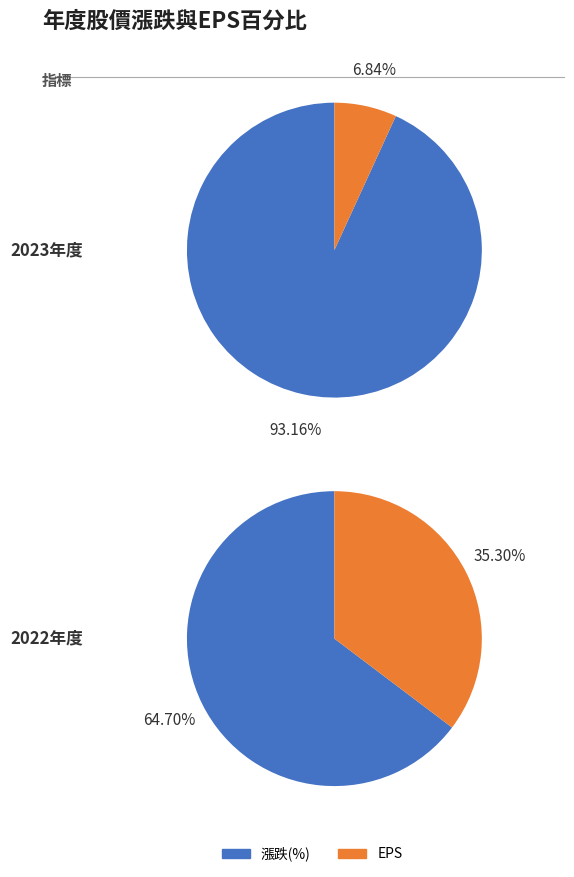

To the nearest percent, what is the average slice percentage?

50%